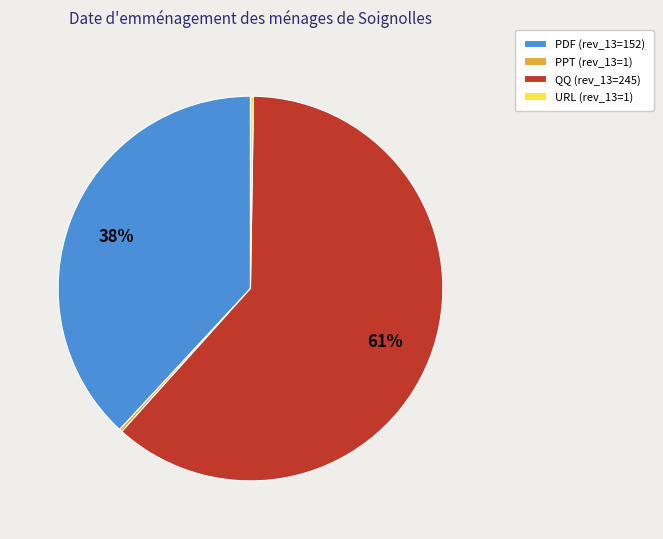

Approximately how many times larger is the value at PDF (rev_13=152) compared to QQ (rev_13=245)?

0.6